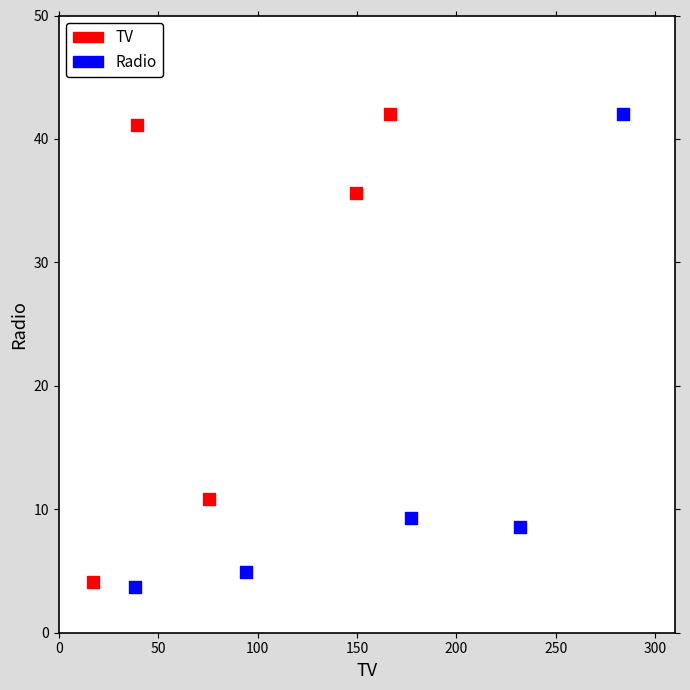

What are all the series names shown in the legend?

TV, Radio